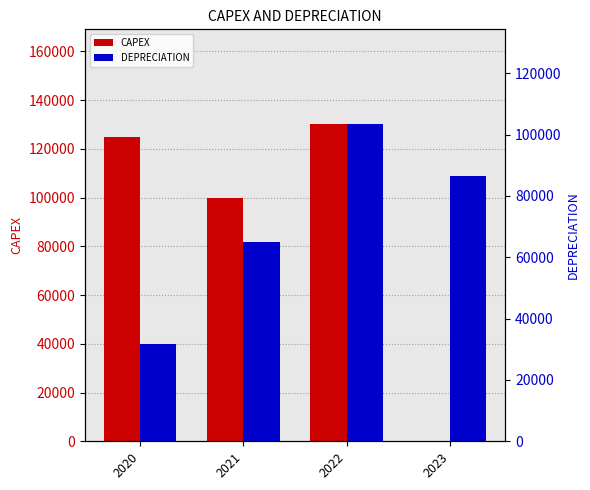

The CAPEX series shows 174405.9 at 2020. True or false?

False